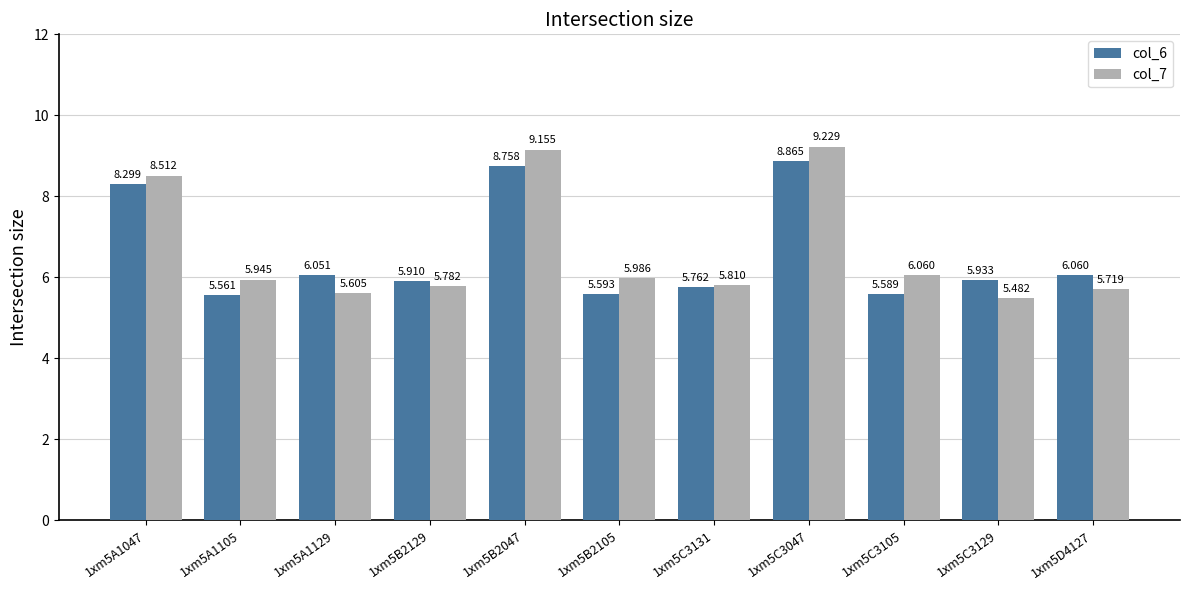

What is the average value of the col_6 series?

6.6